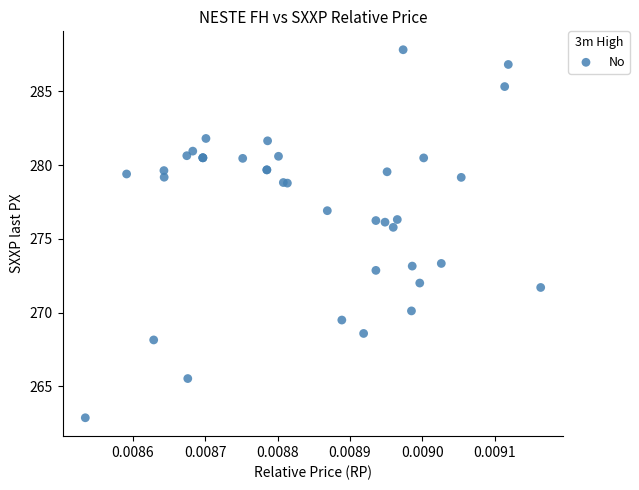

What Y value in the scatter plot is closest to 275?

275.8